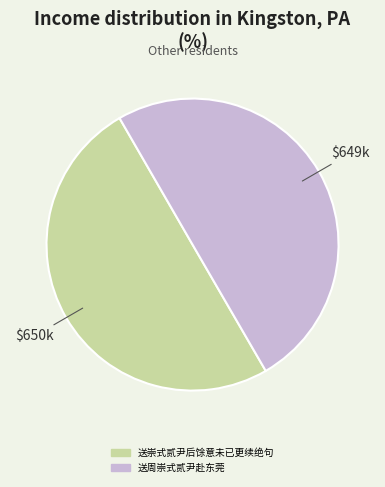

How many slices are in this pie chart?

2